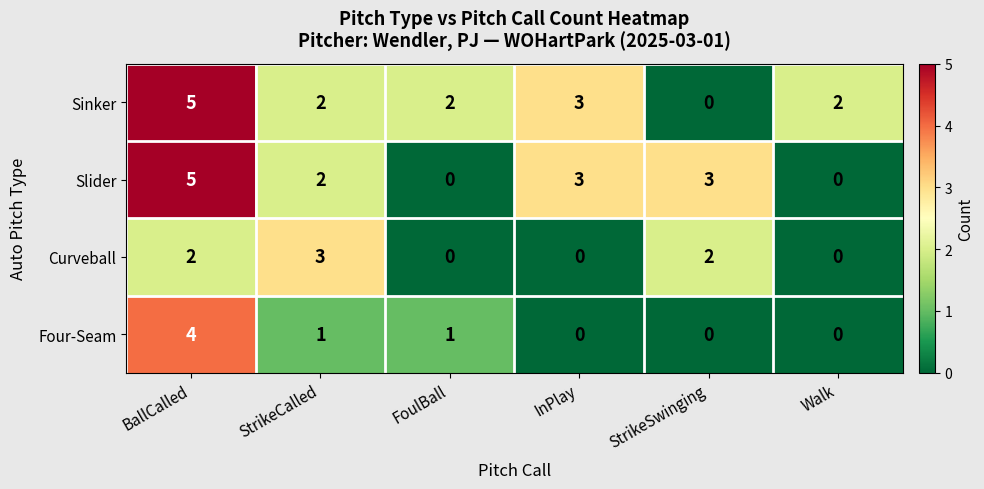

What is the difference between the maximum and minimum values in the Four-Seam series?

4